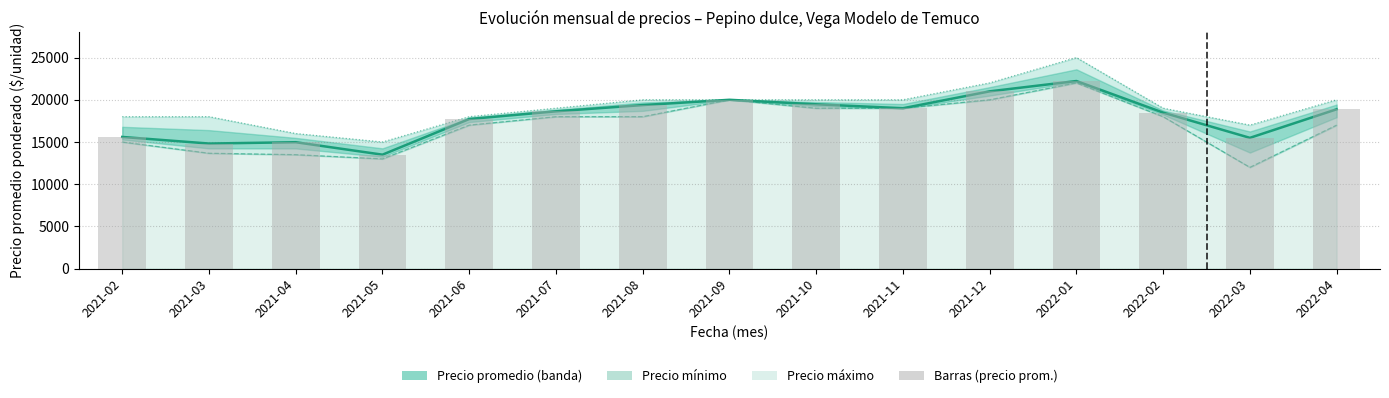

What is the difference between the Precio promedio ponderado values at 2021-02 and 2021-03?

782